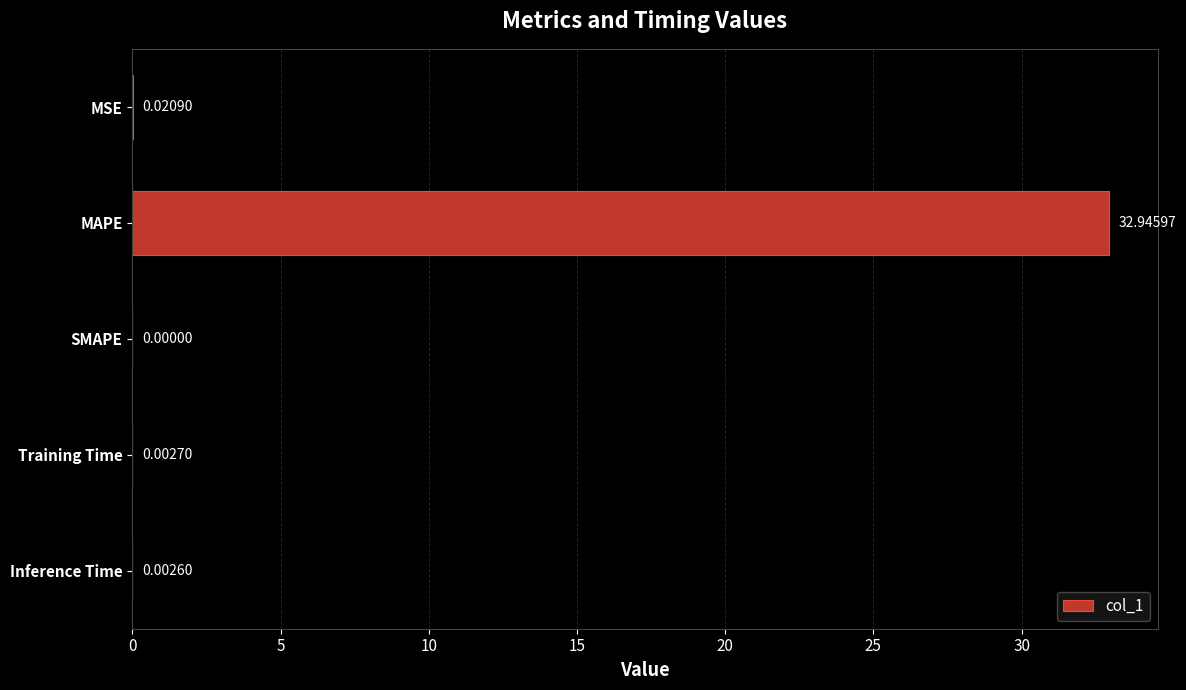

Are the bars grouped side by side (vs. stacked)?

No